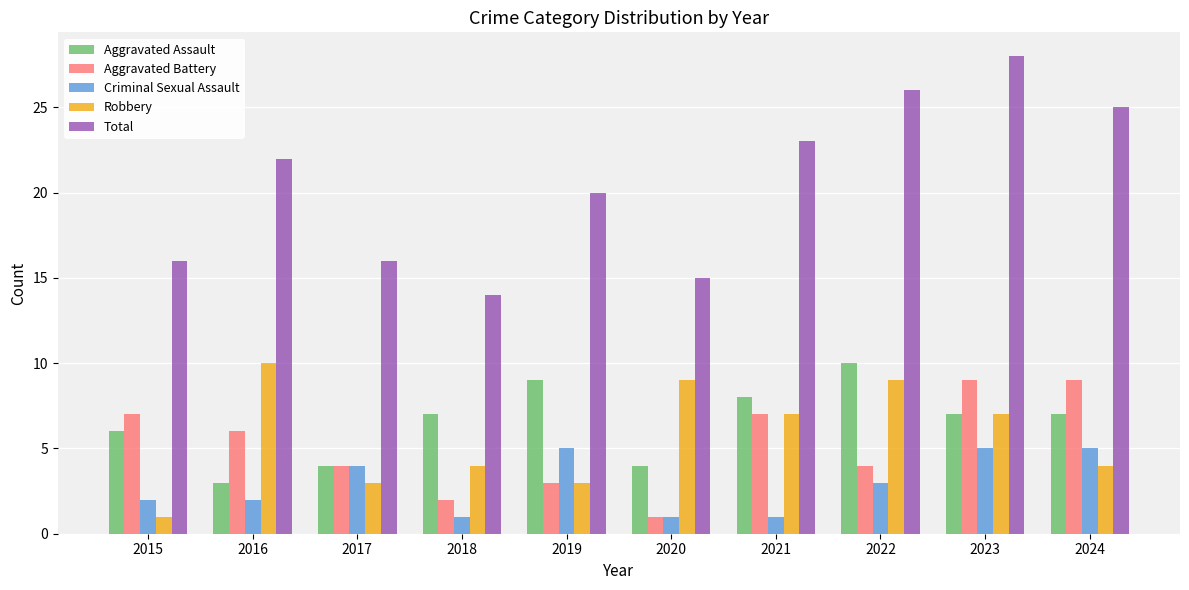

At which category is the sum across all series the highest?

2023